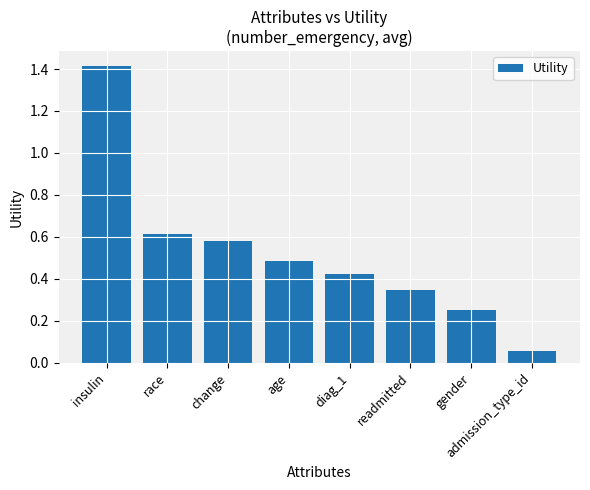

What position from the left is insulin?

1